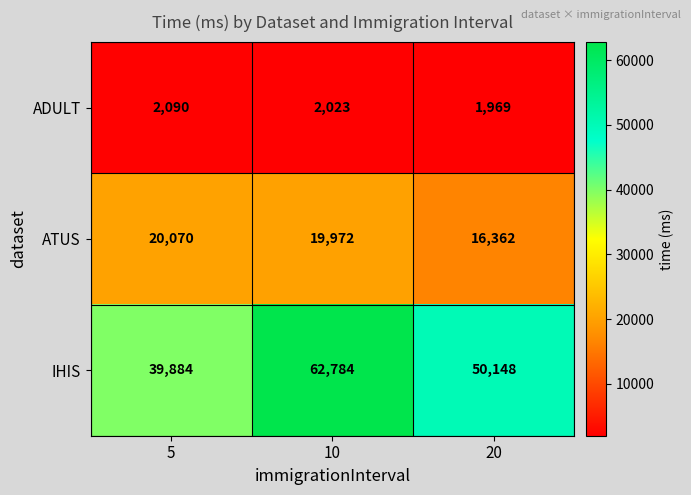

Where is ATUS nearest to the value 18216?

10